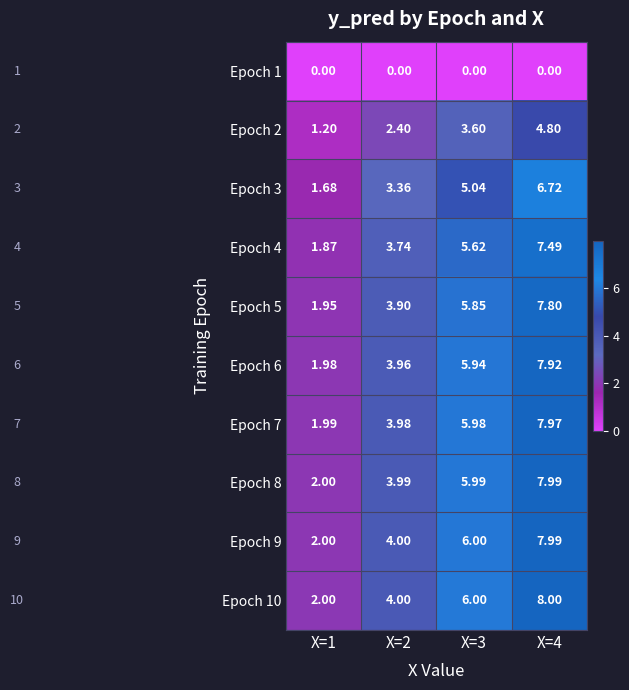

Is the value of Epoch 5 at X=2 greater than the value of Epoch 7 at X=3?

No